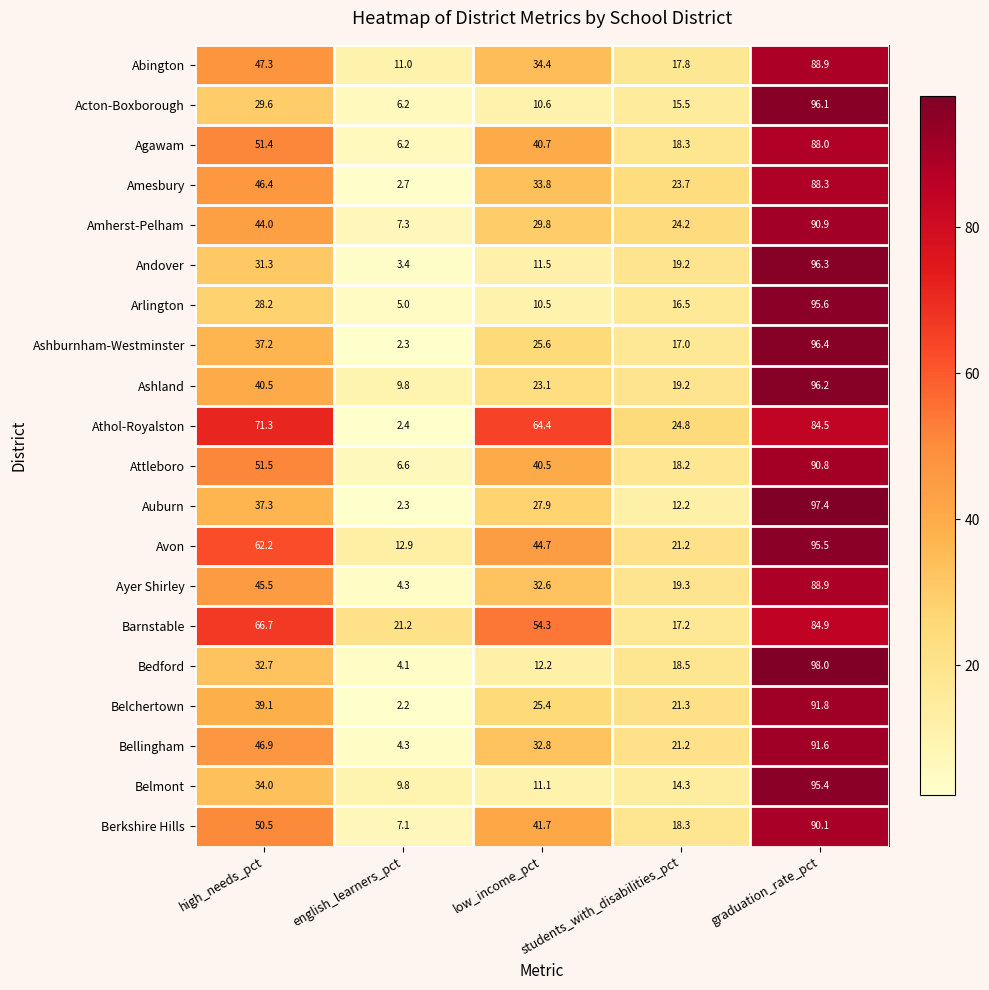

At which category is the sum across all series the highest?

graduation_rate_pct